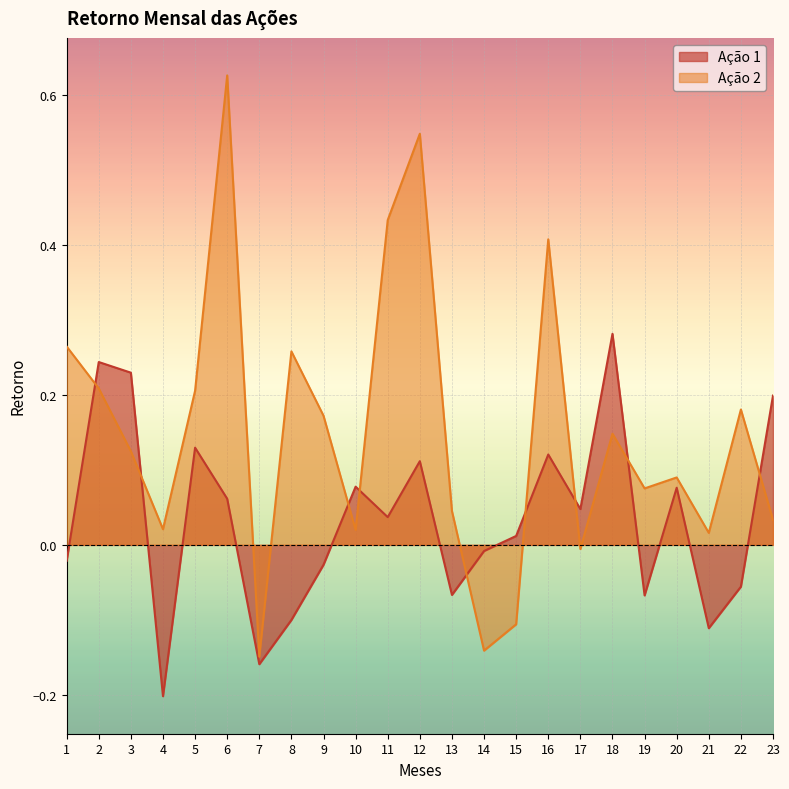

Where is Ação 1 nearest to the value 0?

14